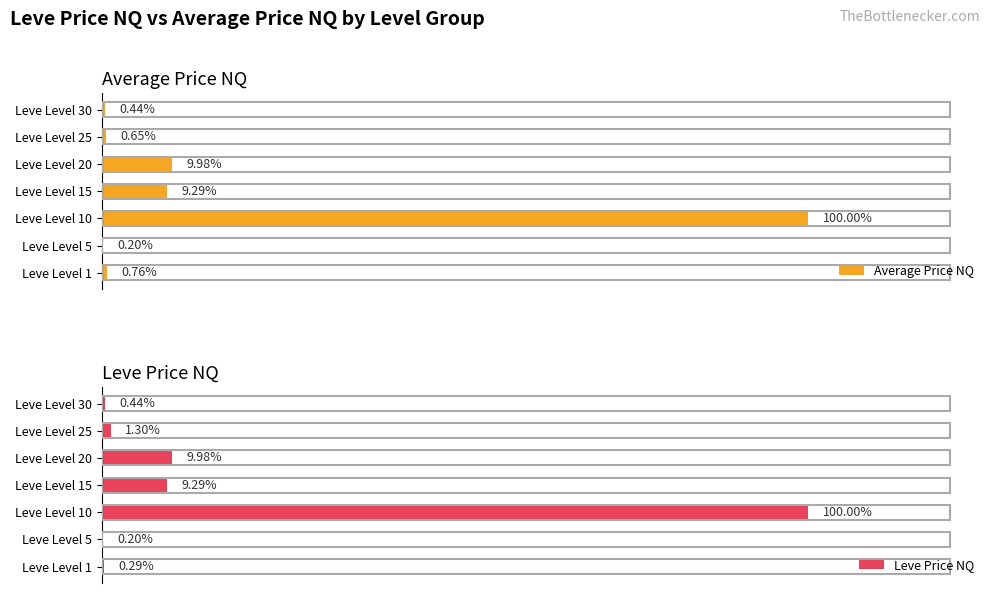

List the series in order of their overall mean, highest first.

Leve Price NQ, Average Price NQ